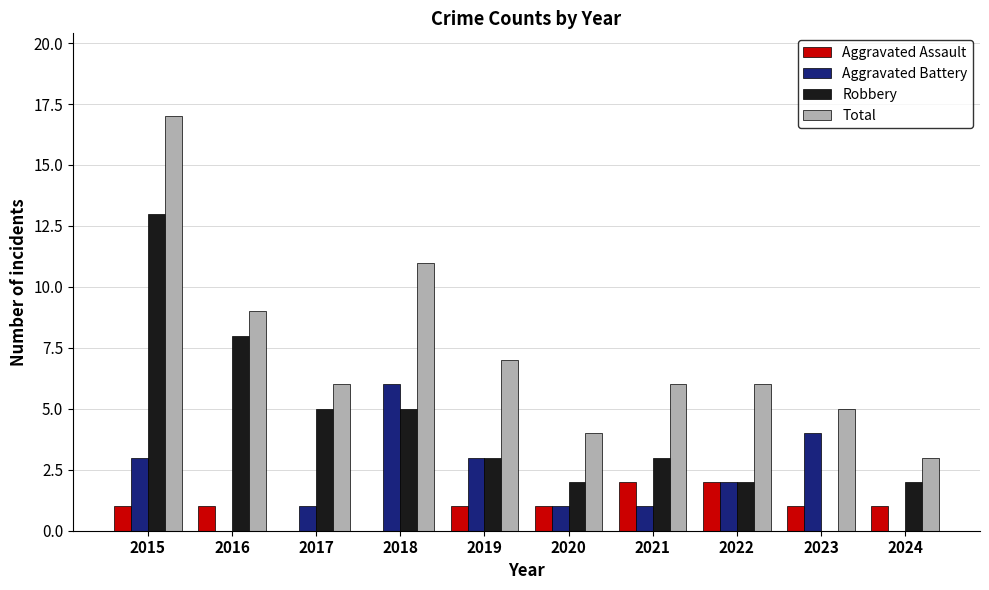

Where does the Total series first go above 6?

2015